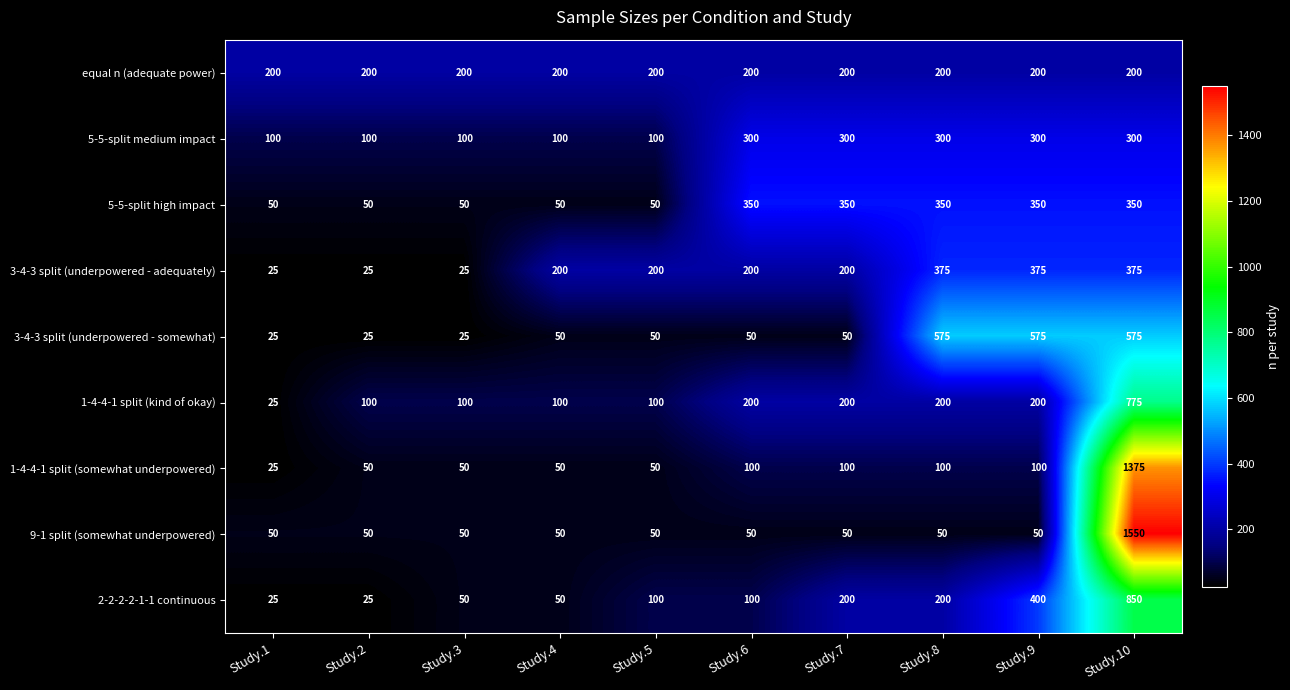

The 5-5-split medium impact series shows 100 at Study.1. True or false?

True